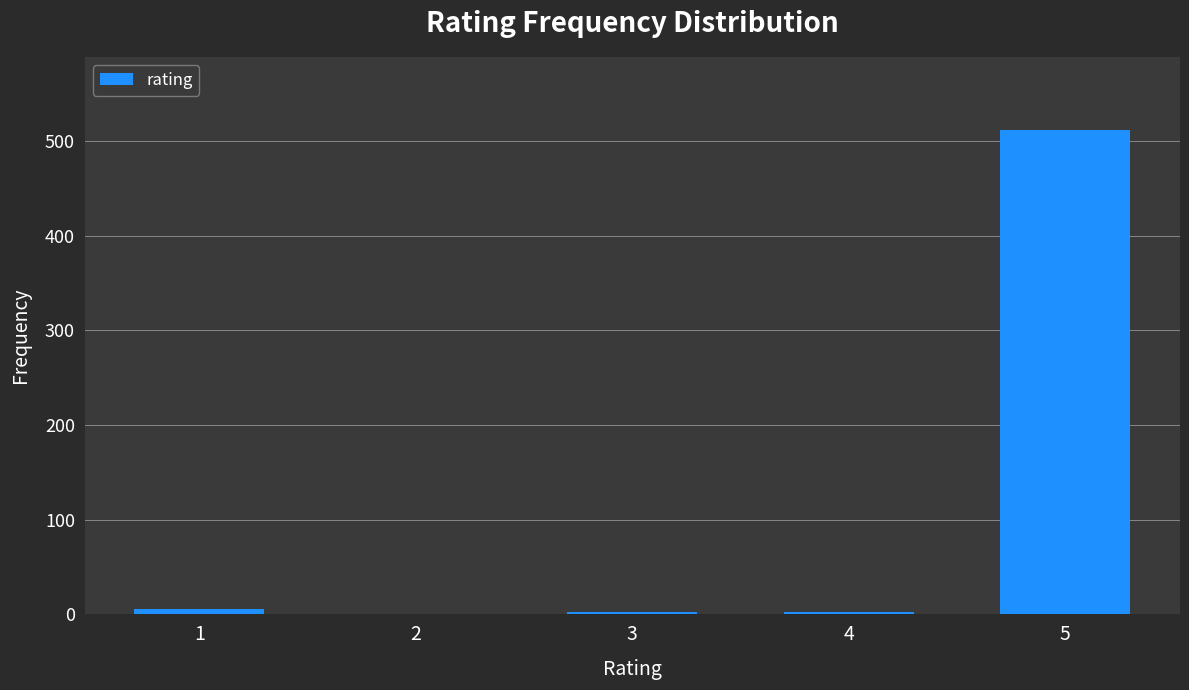

What is the greatest value displayed?

512